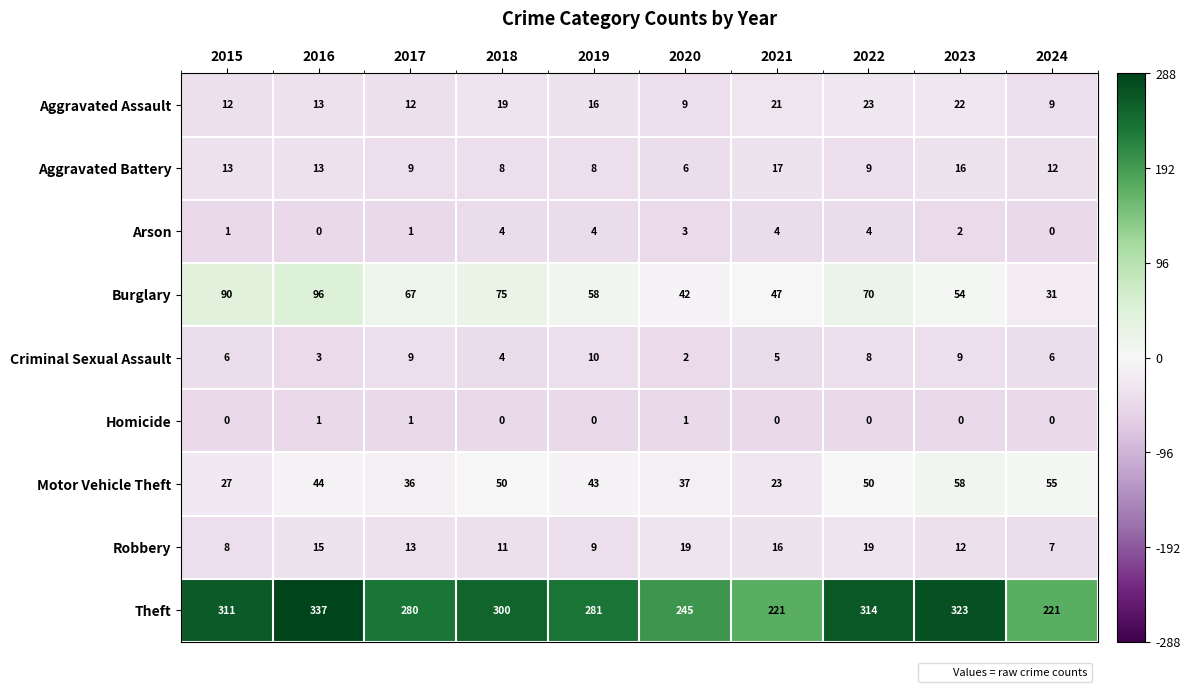

What is the lowest value of the Aggravated Assault series?

9